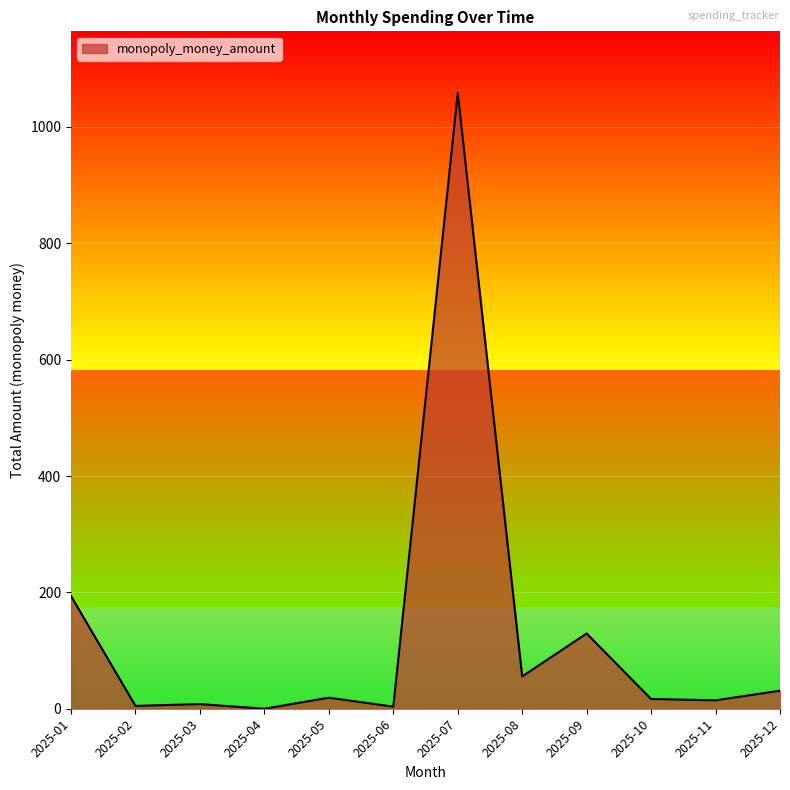

What is the average value?

127.9